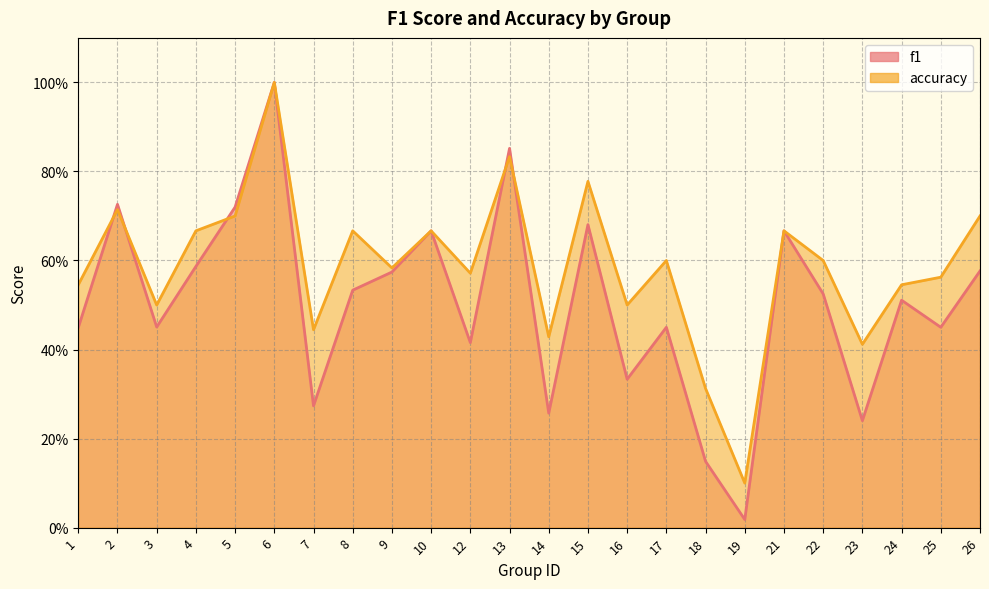

Reading left to right, extract all data points from this chart.

f1: 1=0.4	2=0.7	3=0.5	4=0.6	5=0.7	6=1.0	7=0.3	8=0.5	9=0.6	10=0.7	12=0.4	13=0.9	14=0.3	15=0.7	16=0.3	17=0.5	18=0.1	19=0.0	21=0.7	22=0.5	23=0.2	24=0.5	25=0.4	26=0.6
accuracy: 1=0.5	2=0.7	3=0.5	4=0.7	5=0.7	6=1.0	7=0.4	8=0.7	9=0.6	10=0.7	12=0.6	13=0.8	14=0.4	15=0.8	16=0.5	17=0.6	18=0.3	19=0.1	21=0.7	22=0.6	23=0.4	24=0.5	25=0.6	26=0.7